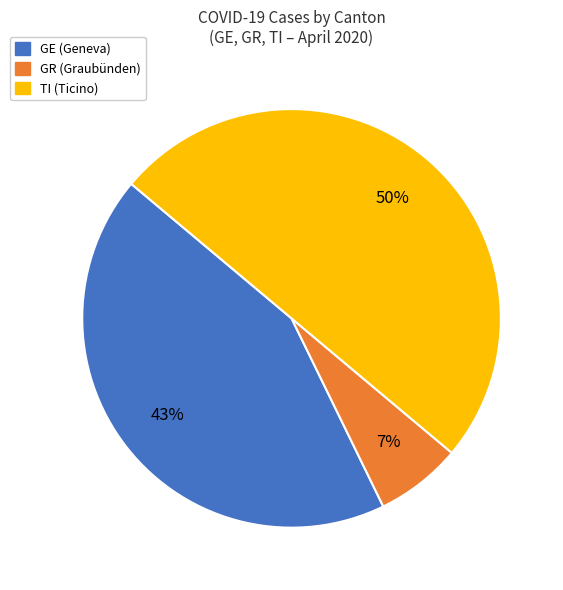

To the nearest percent, what is the difference between the largest and smallest slice percentages?

43%